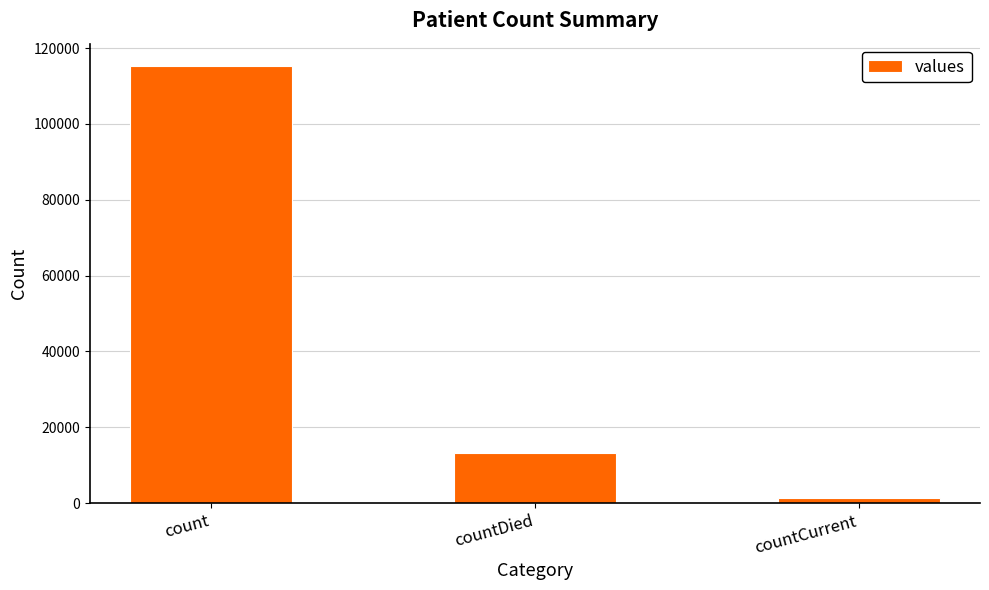

What is the value of the 2nd bar from the left?

13343